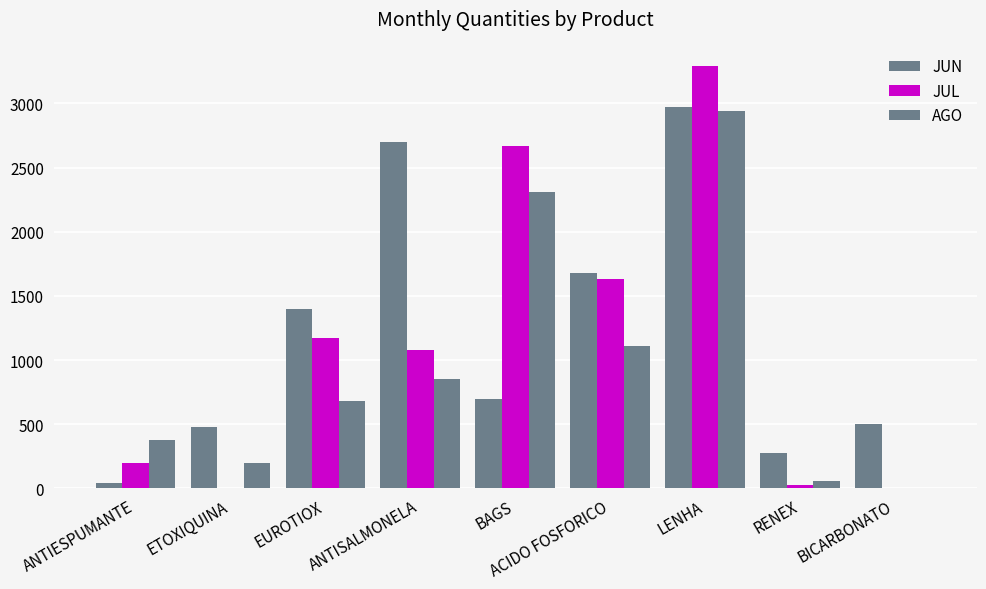

What is the total value across all series at RENEX?

360.0